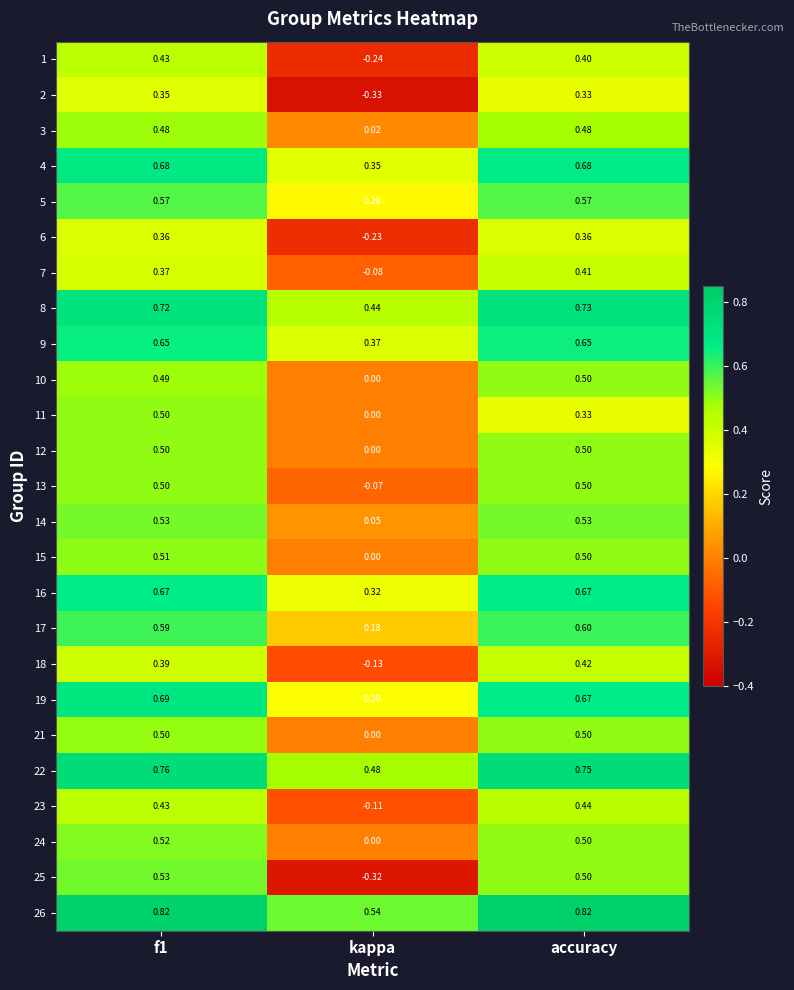

Which category has the lowest value across all series?

kappa